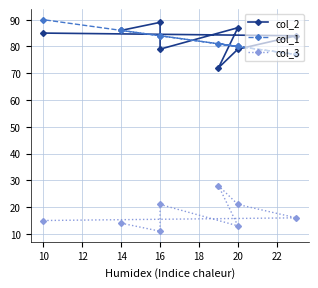

Is this an area chart (filled region under the line)?

No